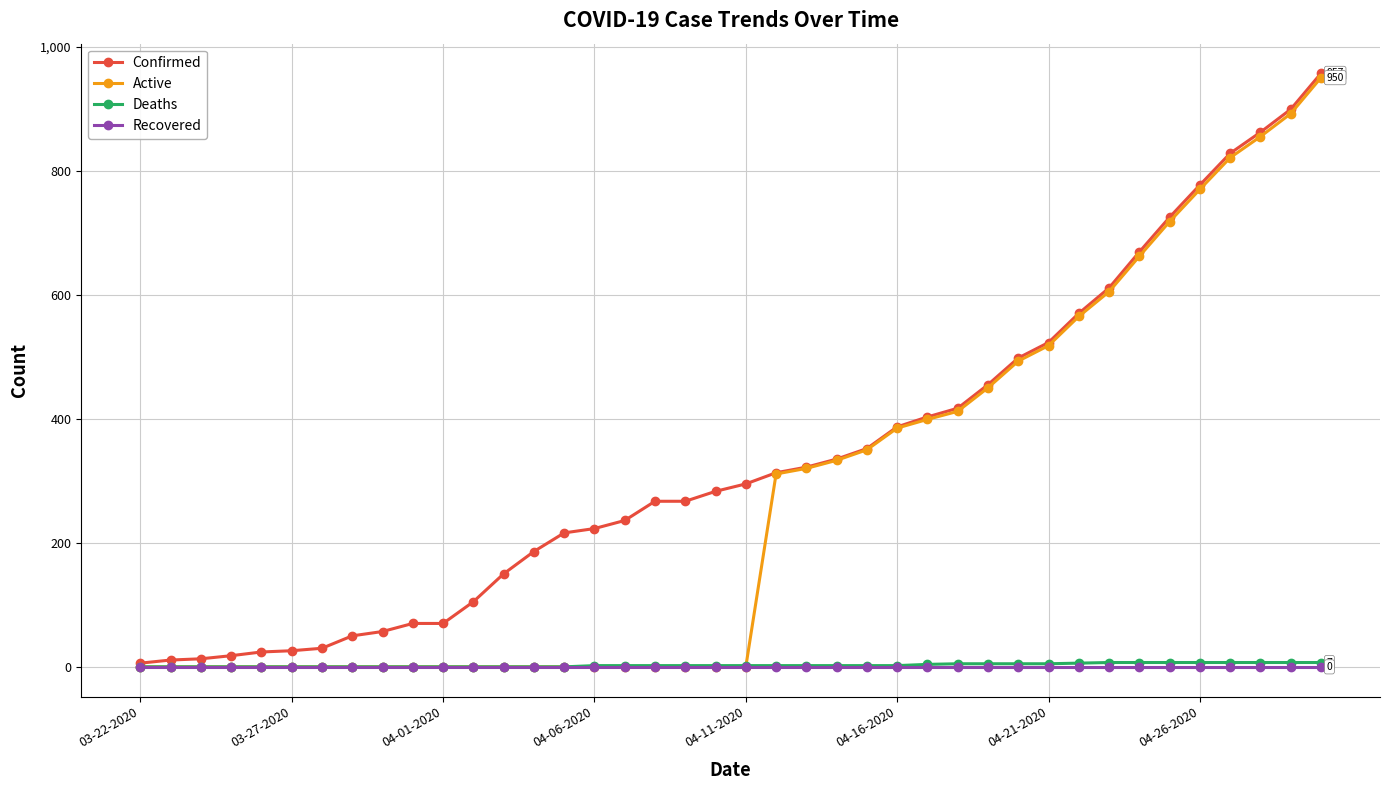

What is the maximum value shown in the chart?

957